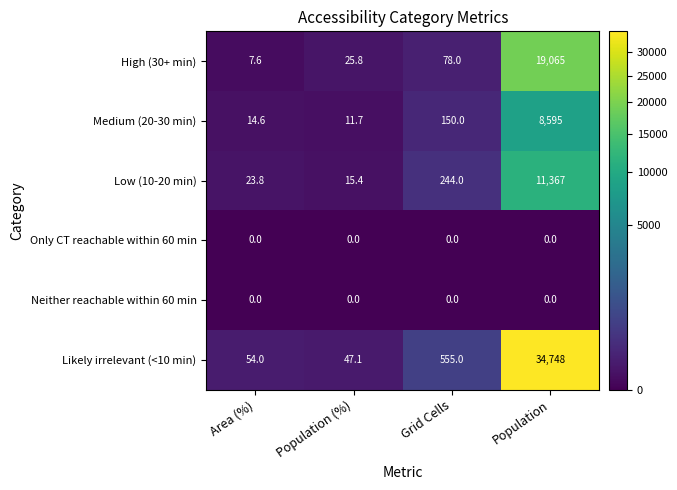

Which series has the widest spread of values?

Likely irrelevant (<10 min)